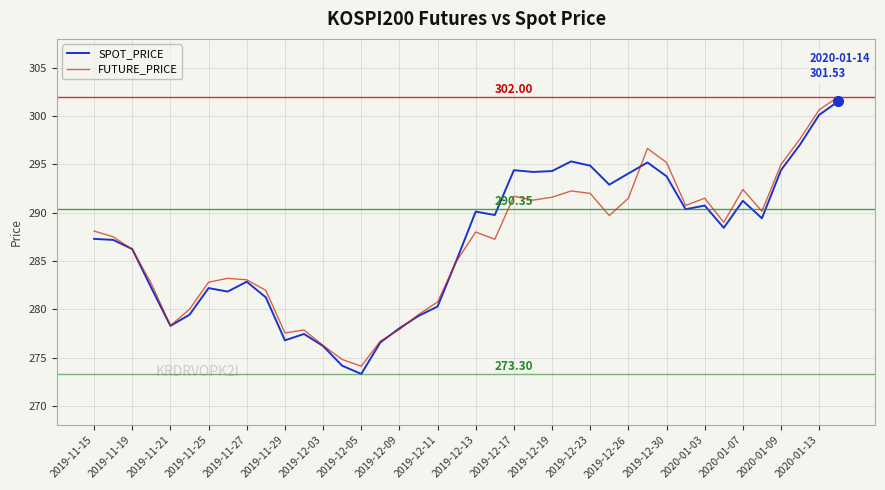

Which series has the largest range (max minus min)?

SPOT_PRICE